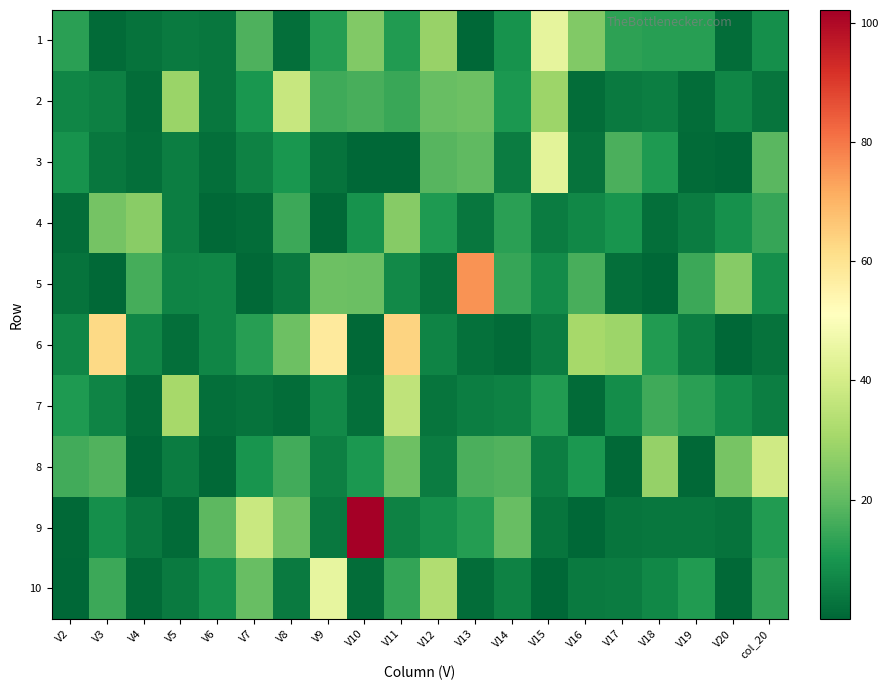

Which has a higher value, V11 or V8?

V11